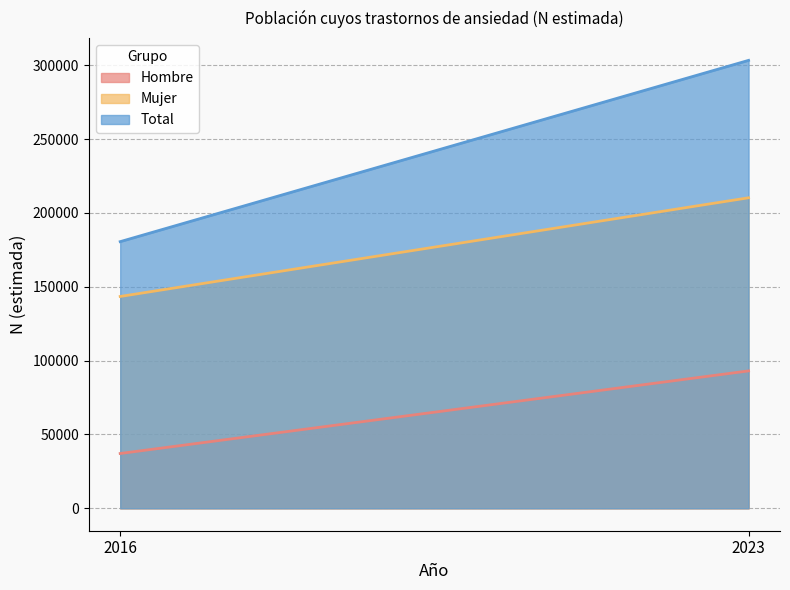

What are all the series names shown in the legend?

Hombre, Mujer, Total